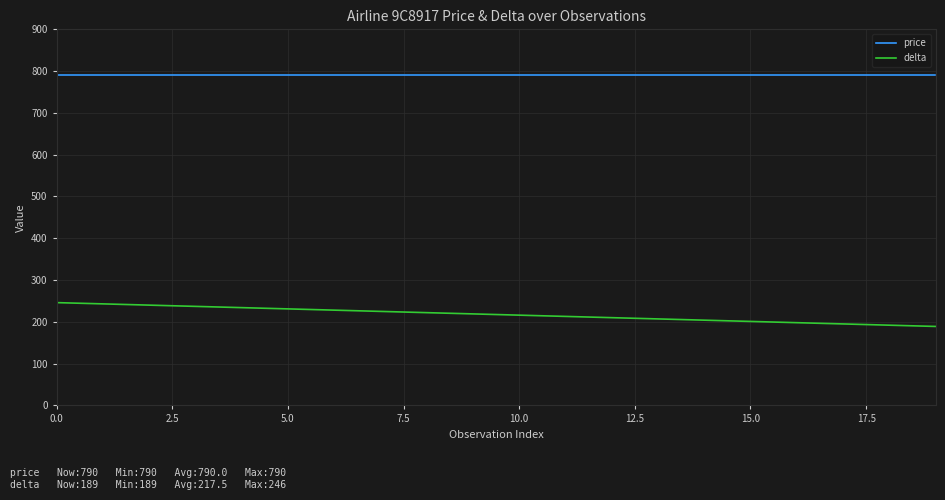

Does the chart have visible grid lines?

Yes